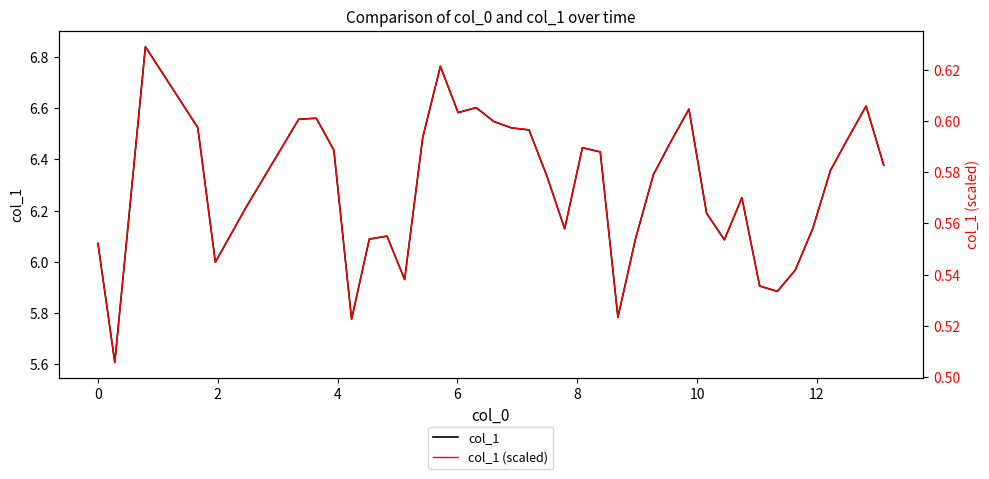

What is the maximum value shown in the chart?

6.8